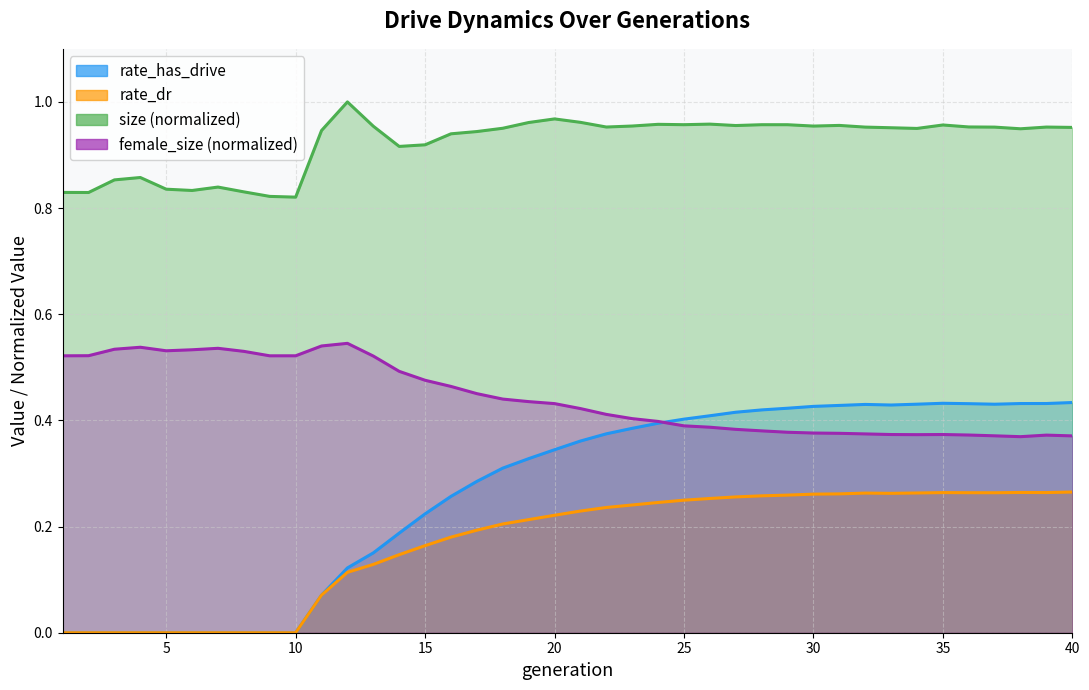

In rate_dr, how many points are lower than both neighbors (excluding endpoints)?

3